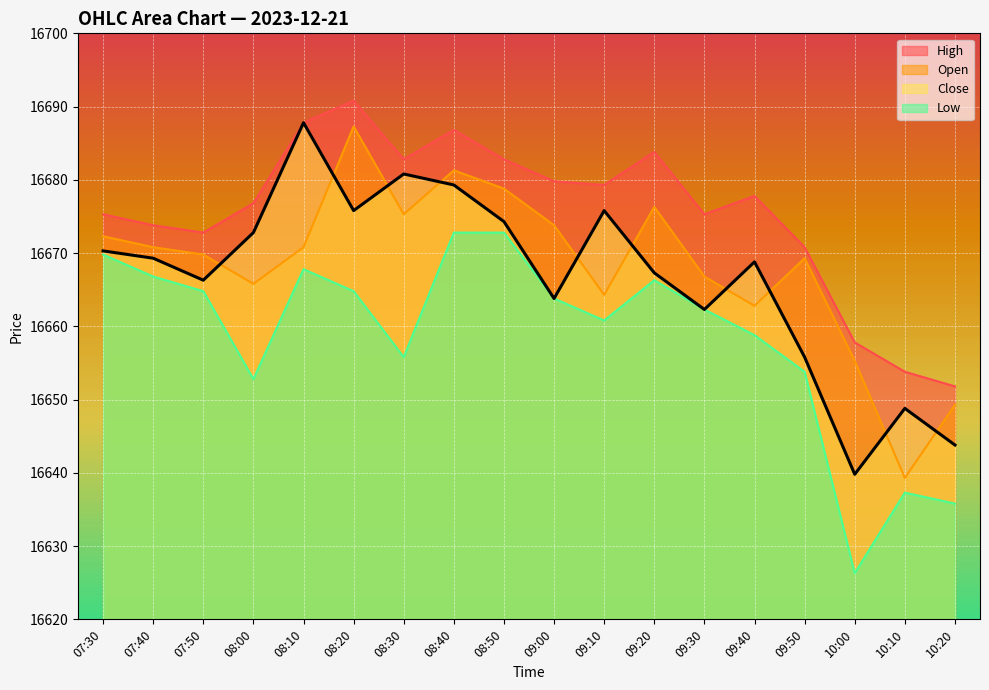

What position from the right is 10:20?

1